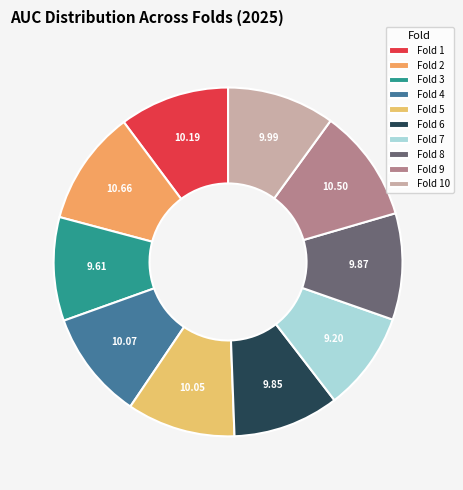

What percentage do Fold 5 and Fold 3 together represent?

19.7%